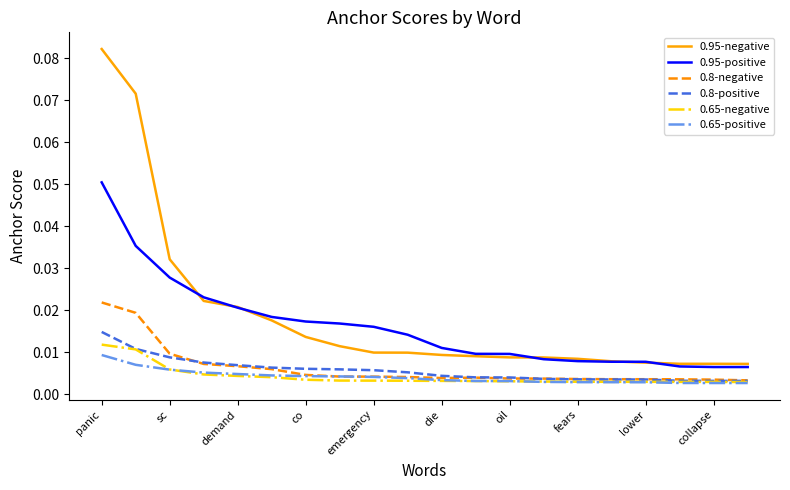

Count the number of data series in this chart.

6